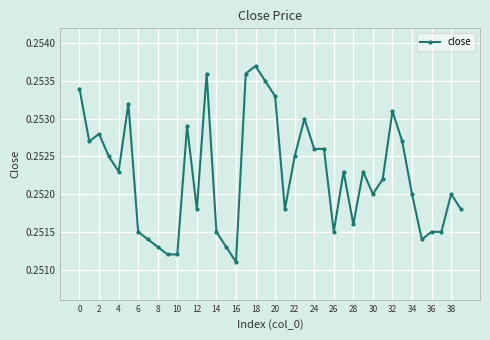

Count the values in the range 0 to 1.

40